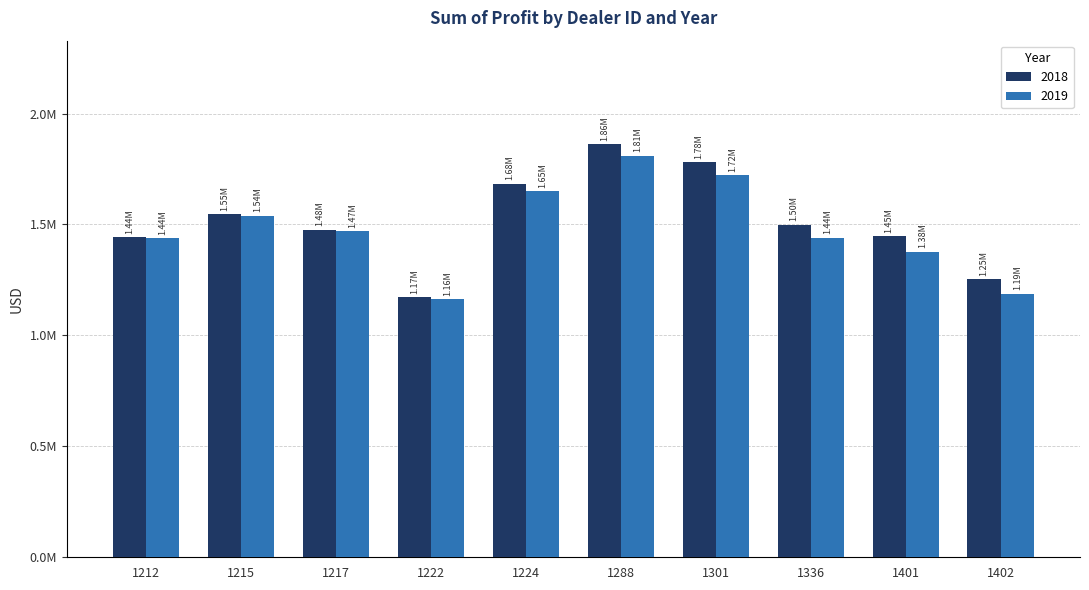

At which label does 2018 reach its minimum?

1222